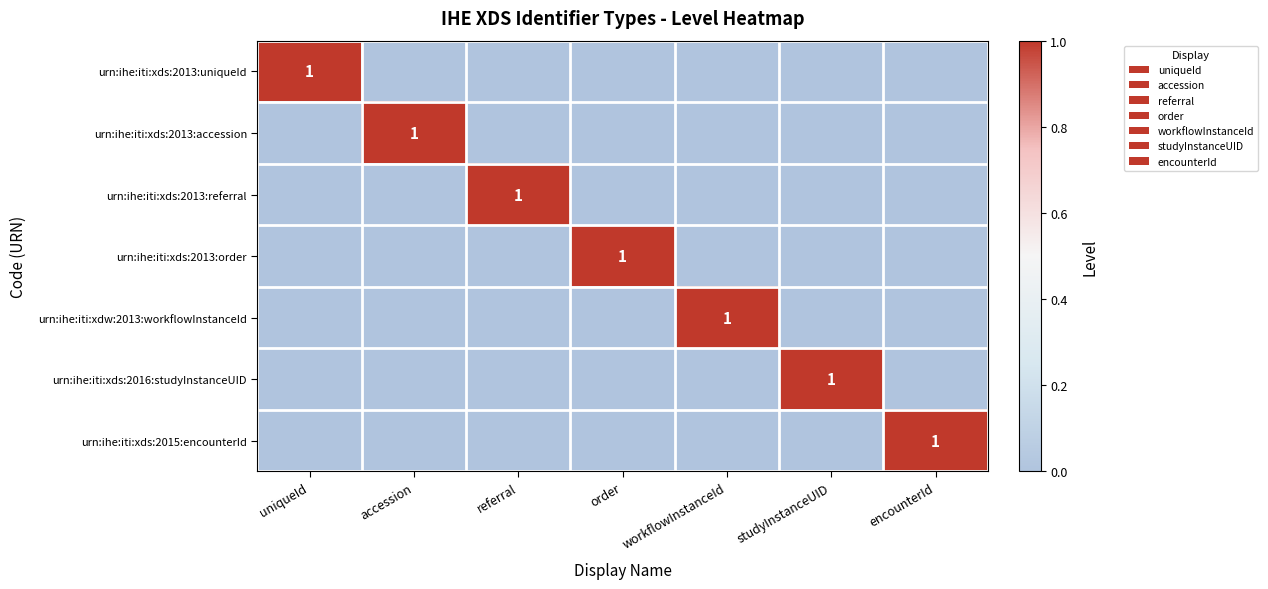

Which category has the highest value in the urn:ihe:iti:xds:2013:referral series?

referral